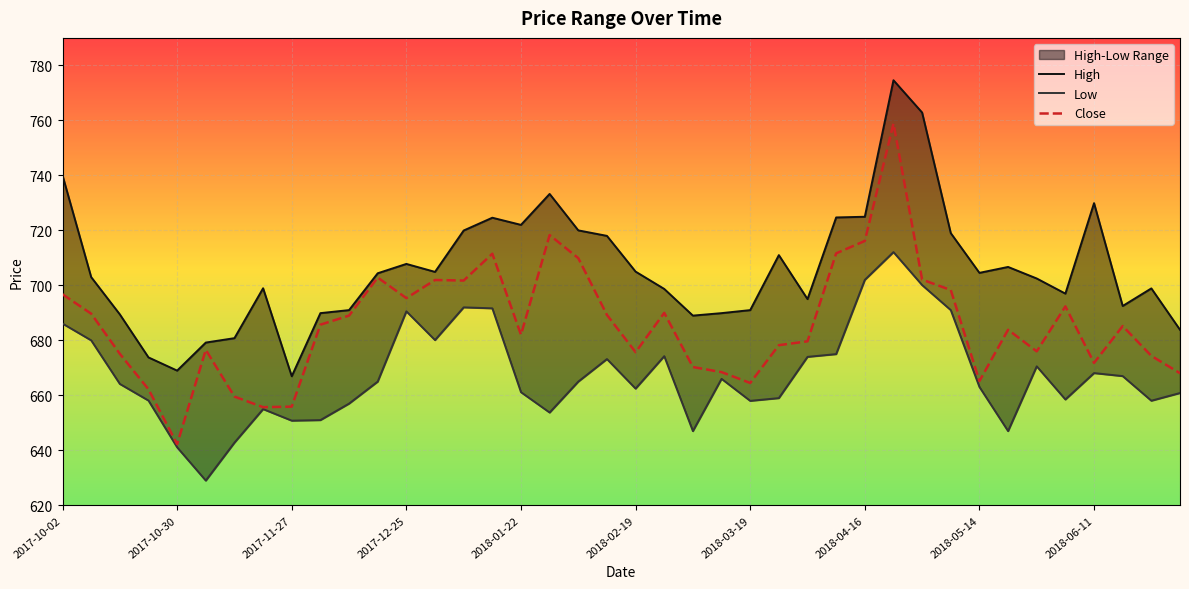

True or false: High and Close cross at least once.

False